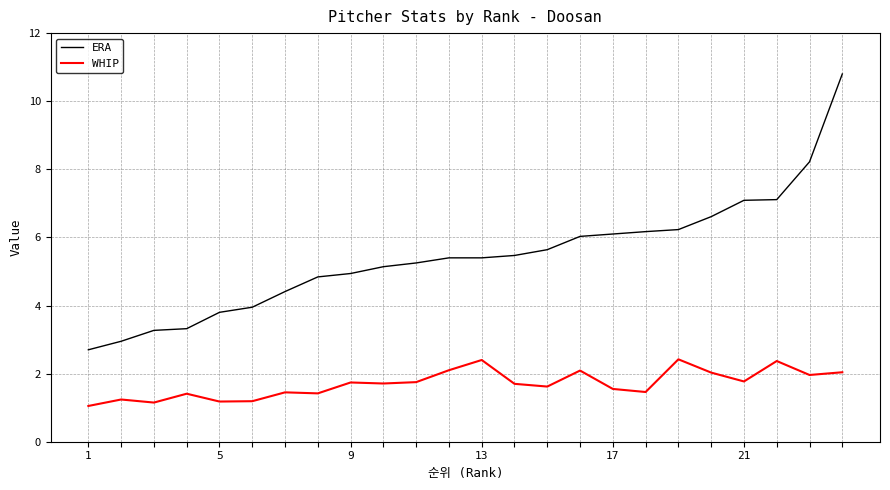

How many lines are shown in the chart?

2